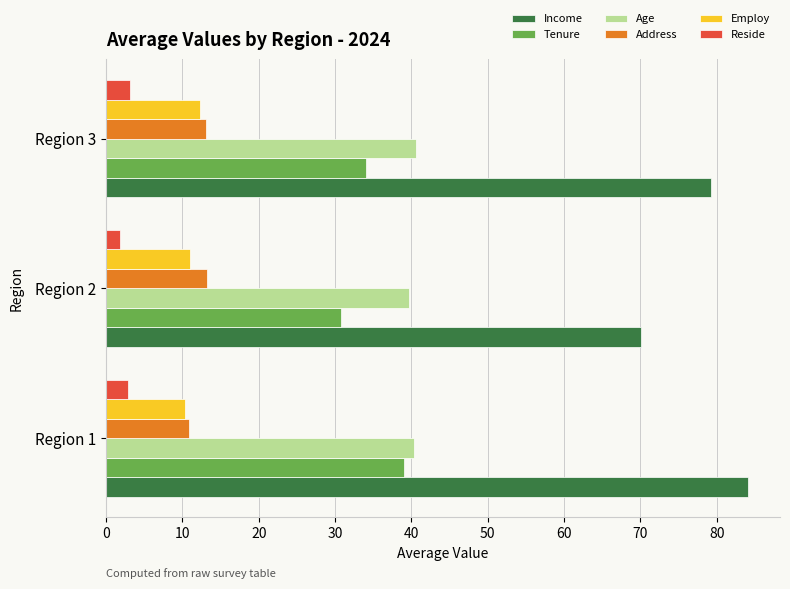

What is the average value of the Reside series?

2.6